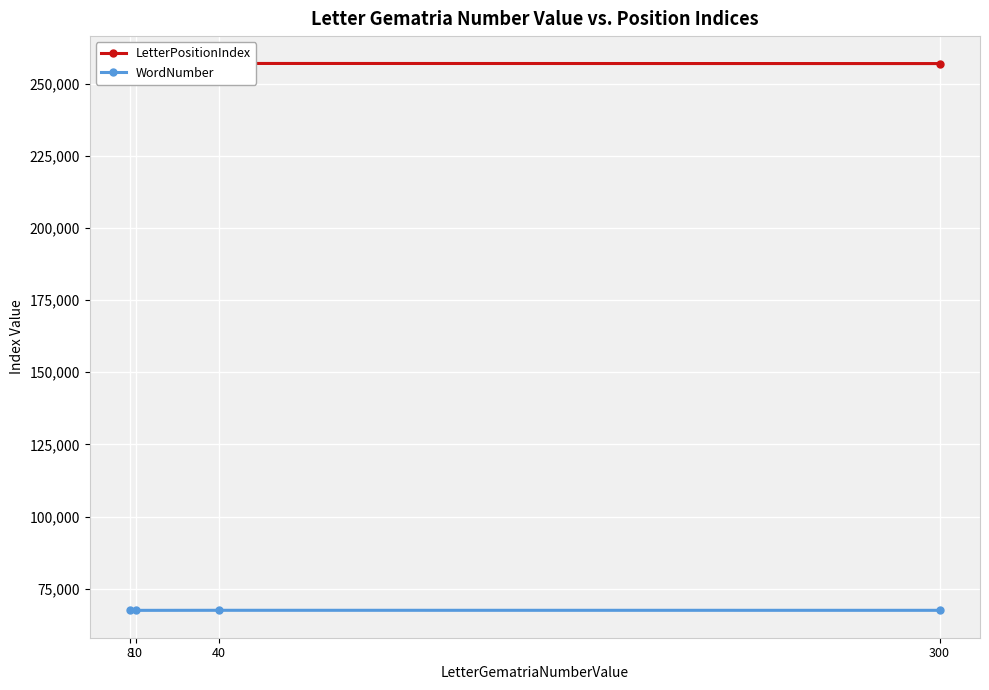

What is the sum of the LetterPositionIndex values at 8 and 300?

513838